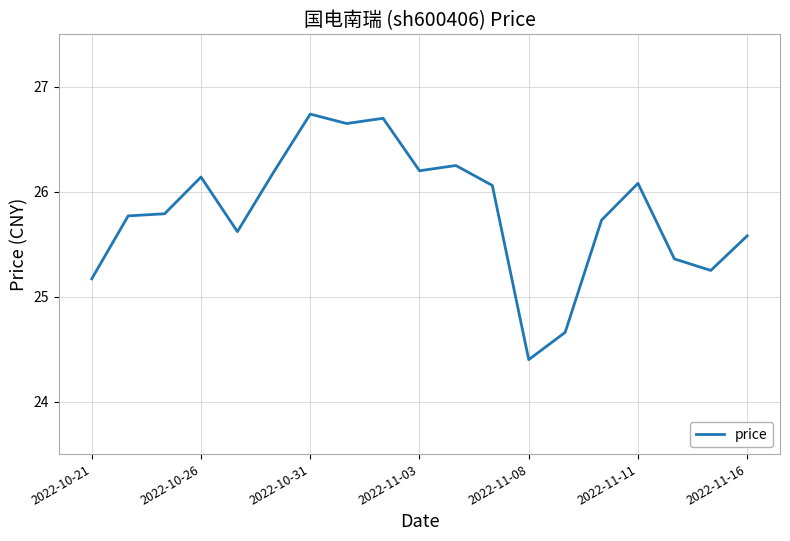

What is the maximum value shown in the chart?

26.7